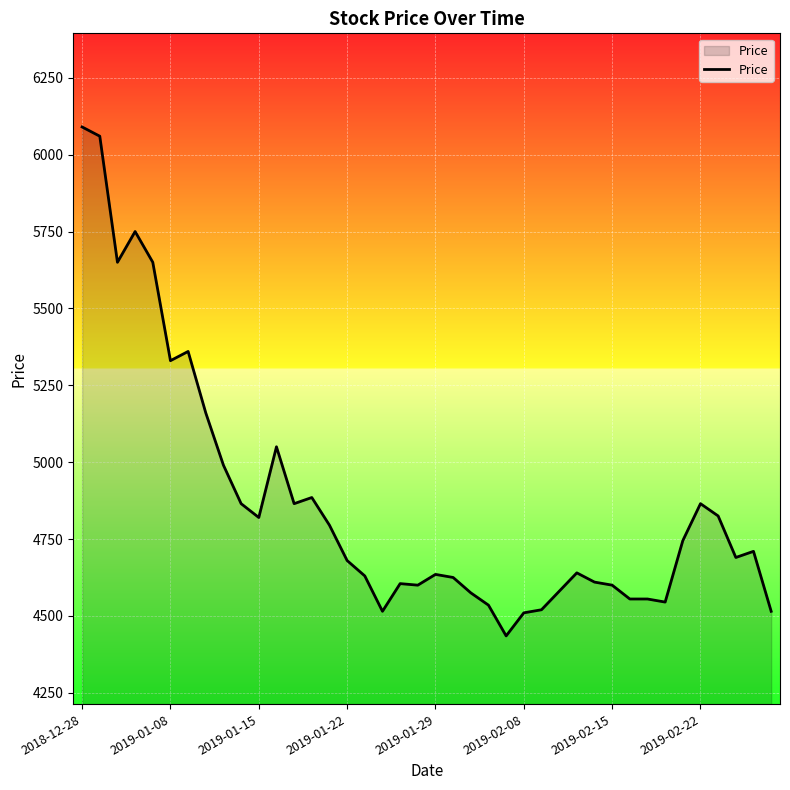

What is the greatest value displayed?

6090